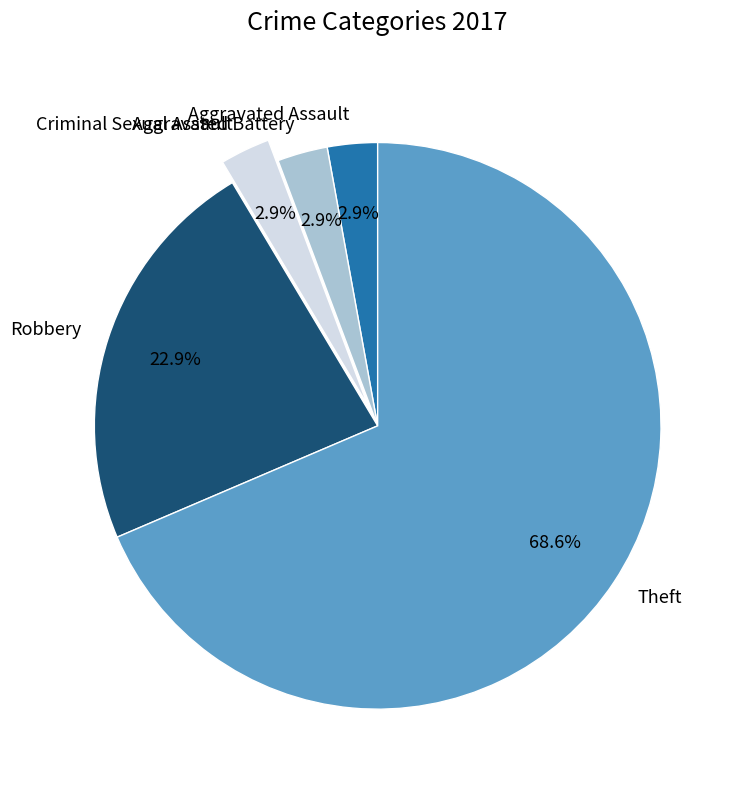

Is there a majority slice in this chart?

Yes